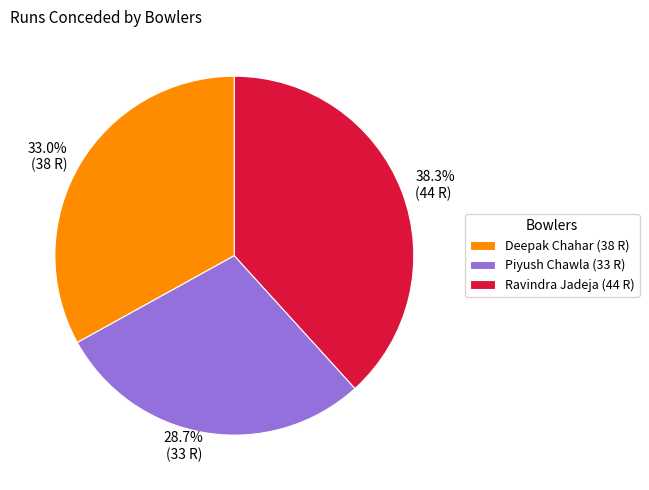

To the nearest percent, what percentage of the pie is Ravindra Jadeja?

38%